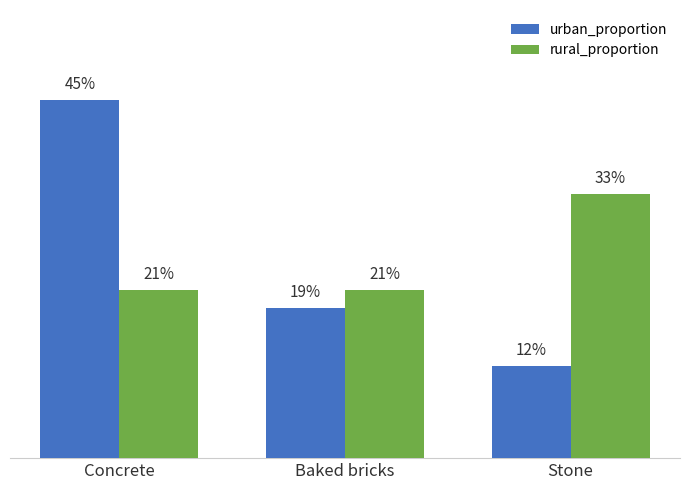

Which series changed the most between Concrete and Baked bricks?

urban_proportion